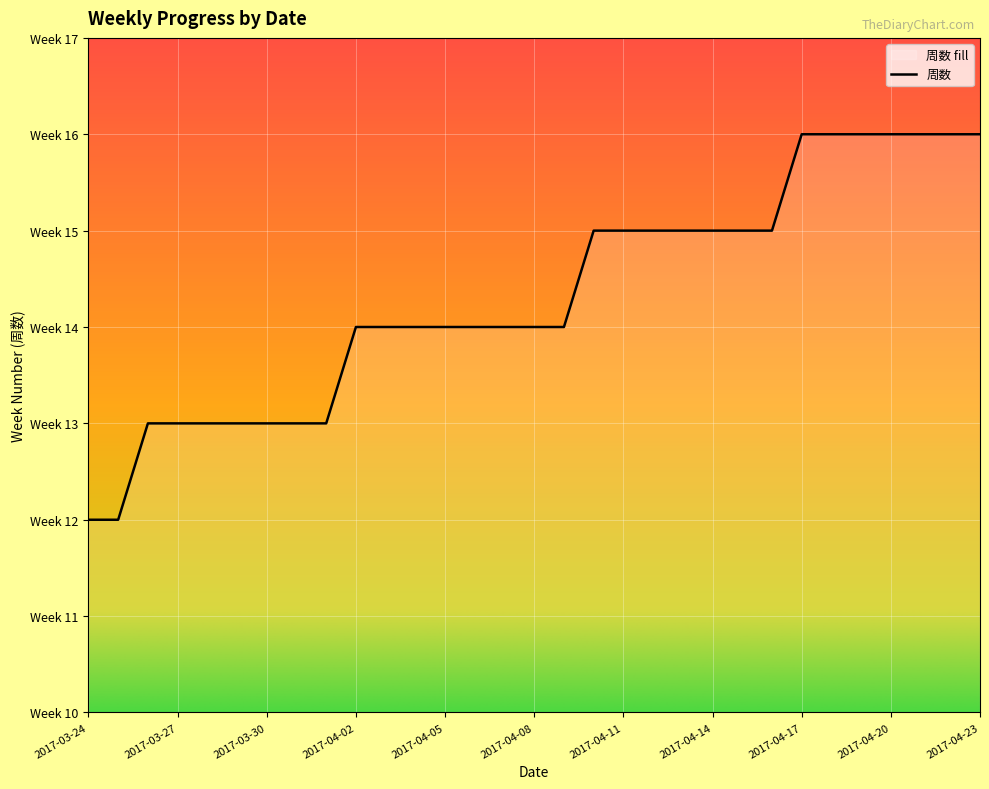

At which category does the chart reach its peak across all series?

2017-04-17